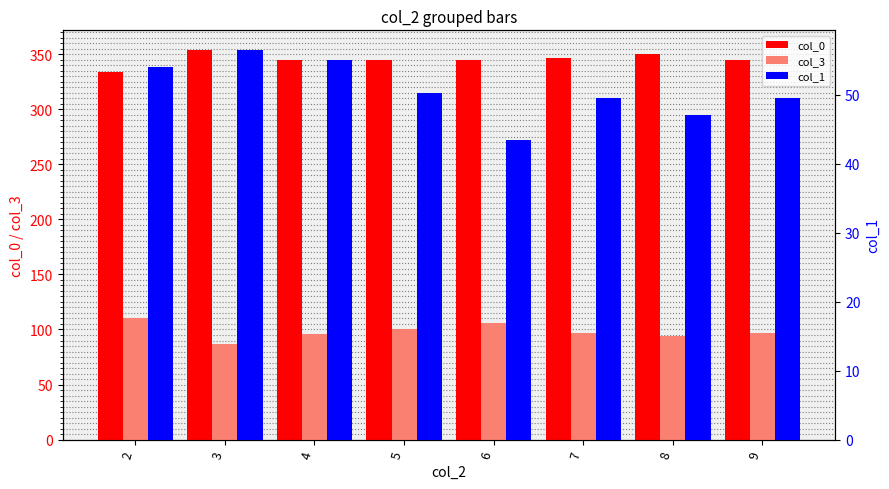

At which label does col_1 reach its minimum?

6